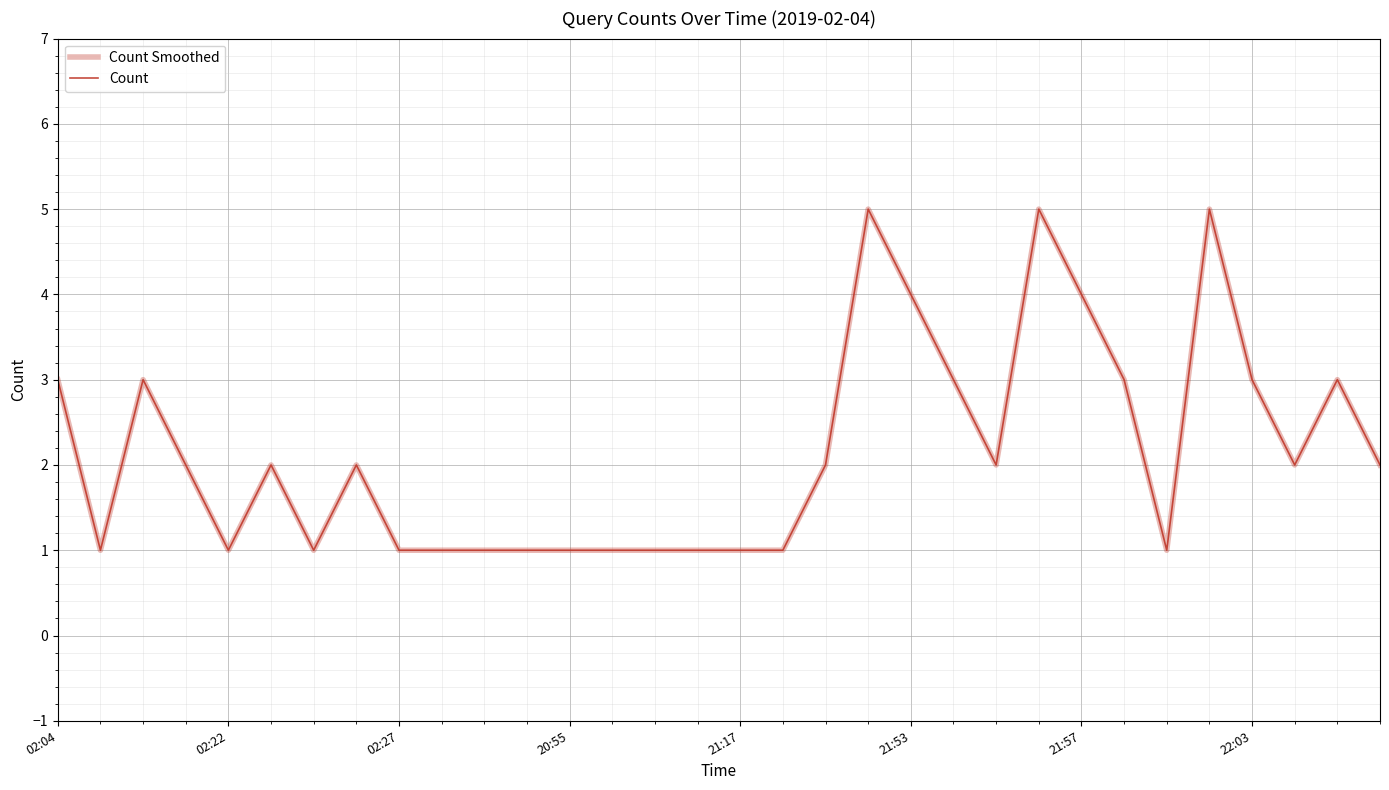

Does the chart have visible grid lines?

Yes